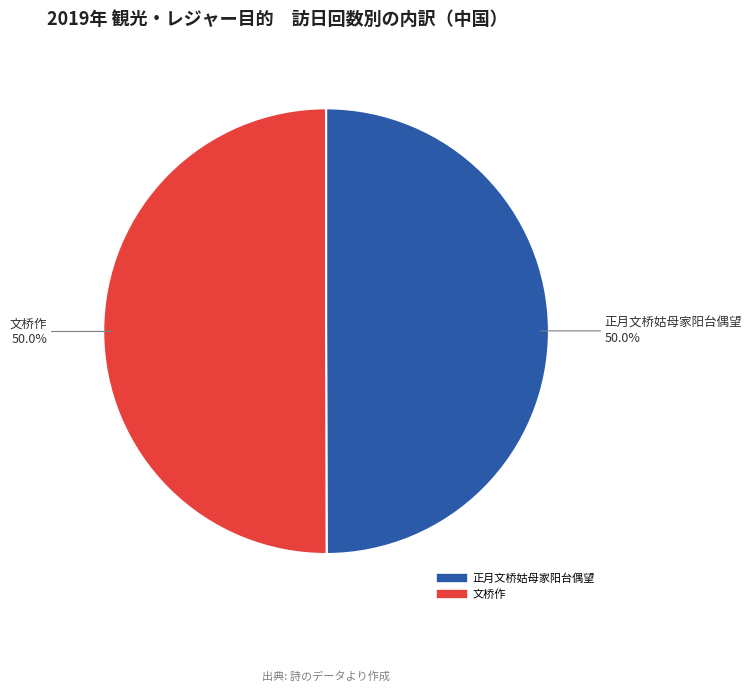

How many segments does this pie chart have?

2